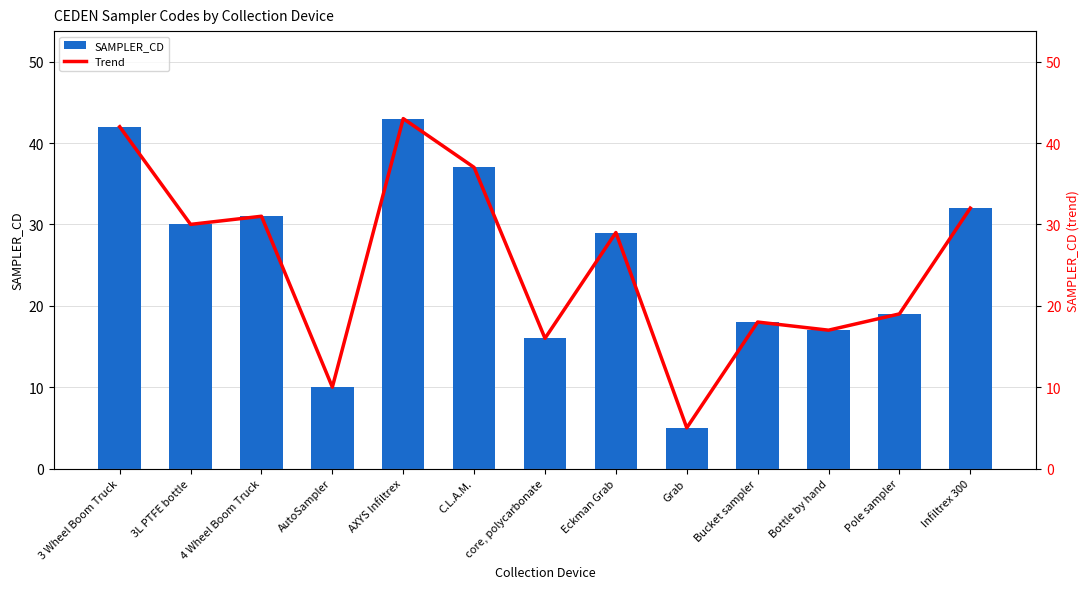

Rank the series at 4 Wheel Boom Truck from highest to lowest value.

SAMPLER_CD, Trend